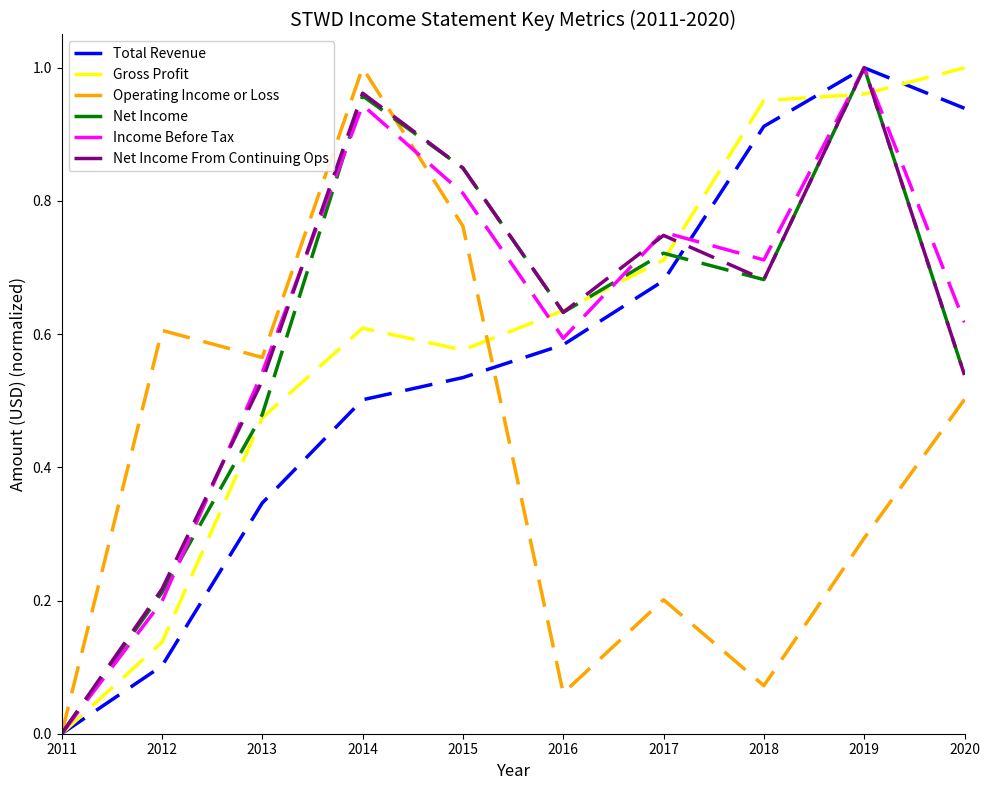

At which label does Operating Income or Loss reach its peak?

2014